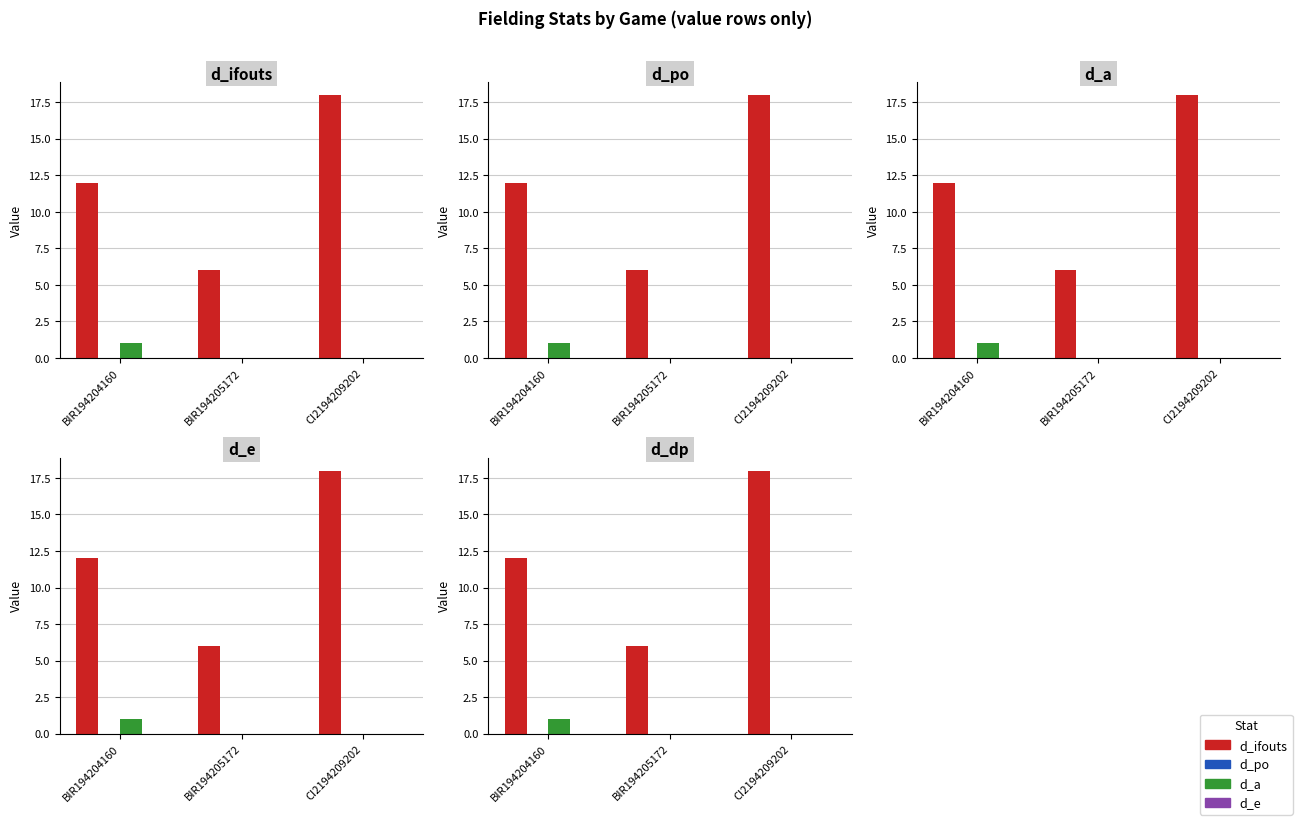

What is the total value across all series at BIR194204160?

13